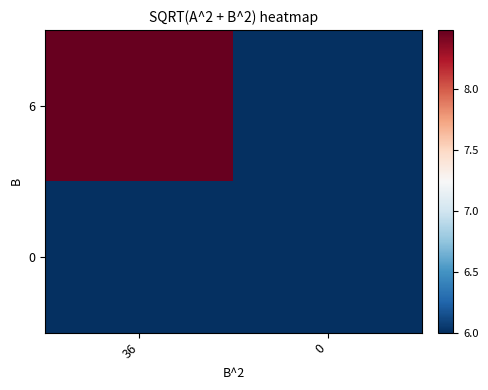

What is the total value across all series at 36?

14.5